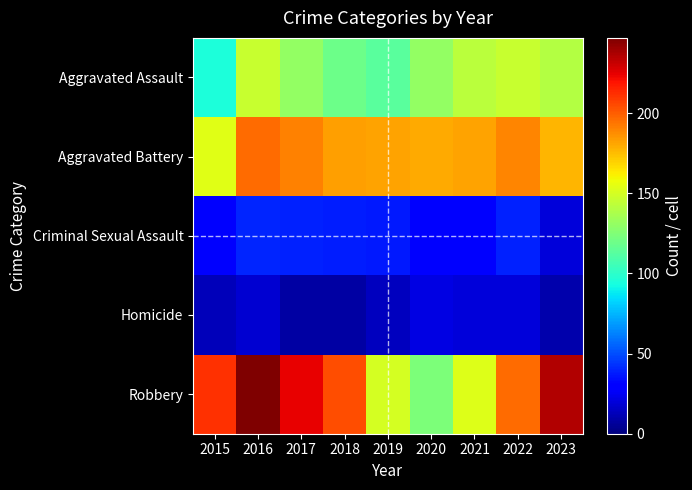

Rank the series by their maximum value, from highest to lowest.

Robbery, Aggravated Battery, Aggravated Assault, Criminal Sexual Assault, Homicide